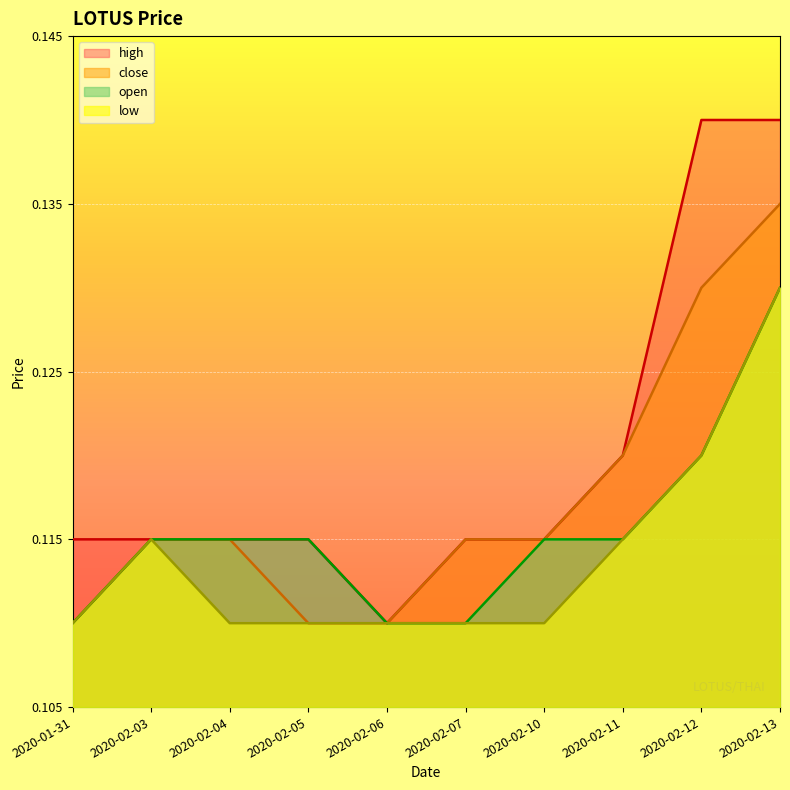

How many lines are shown in the chart?

4